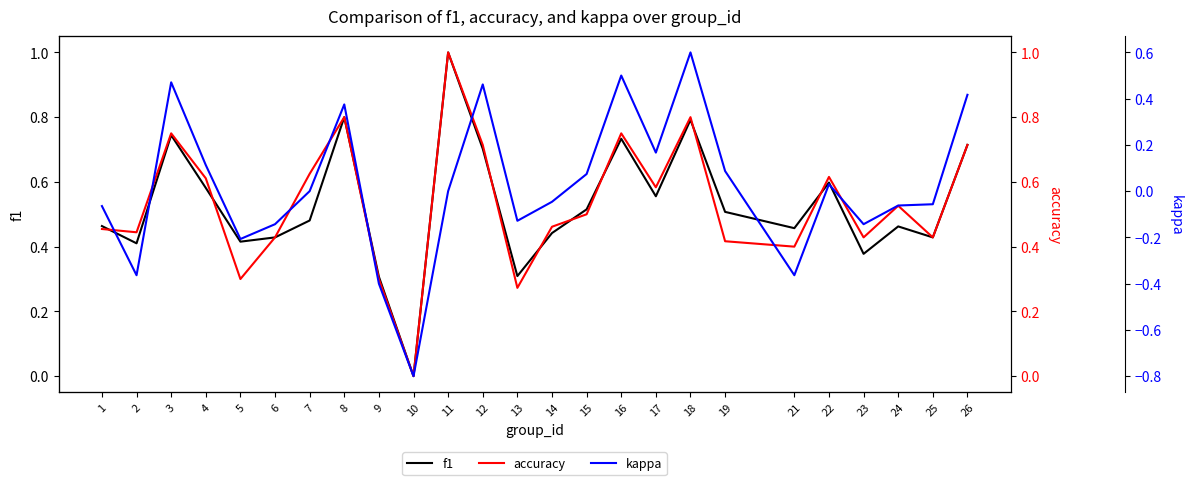

At 16, list the series in order from largest to smallest.

accuracy, f1, kappa